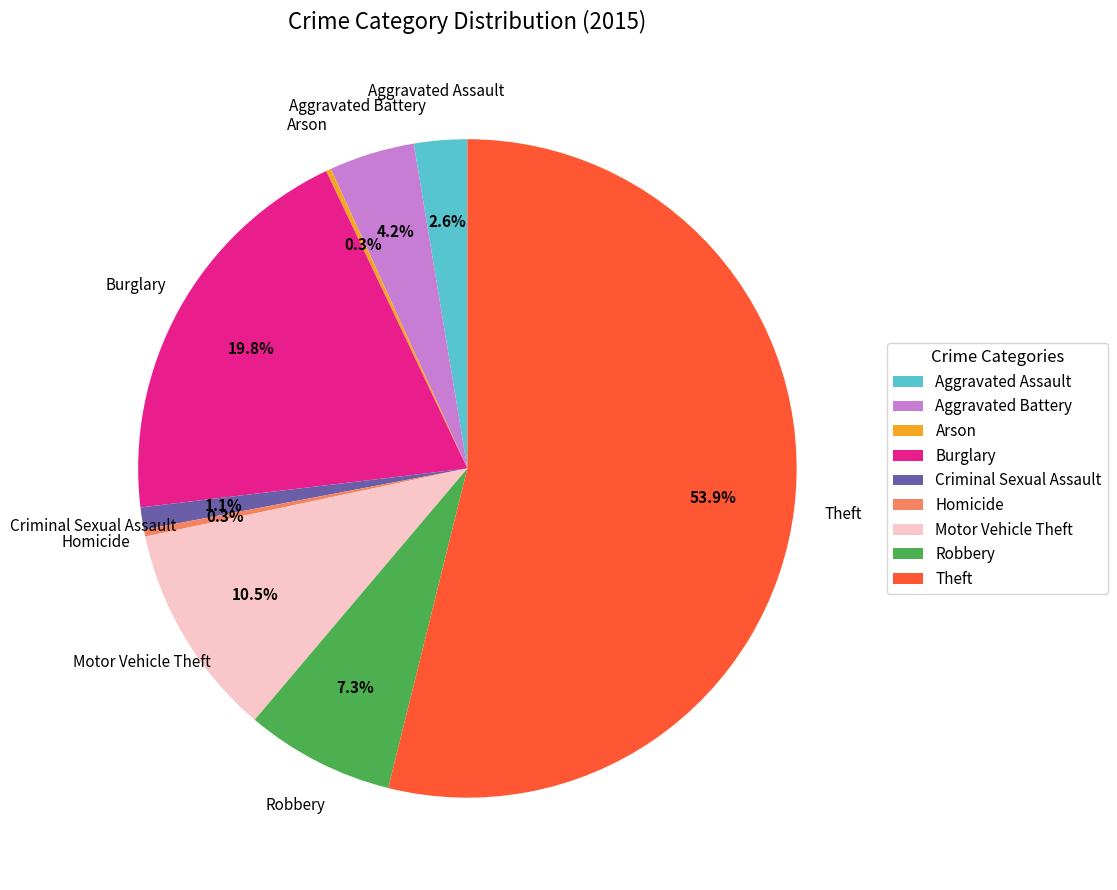

What is the total percentage of Motor Vehicle Theft and Homicide?

10.8%